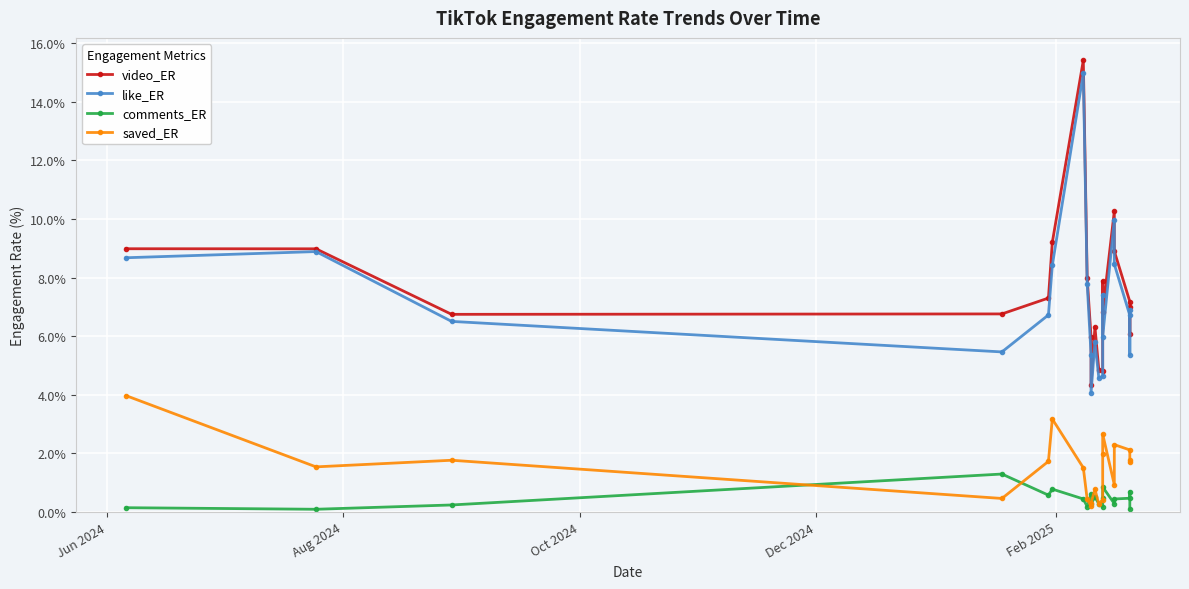

Where is the first local maximum for comments_ER?

Dec 2024